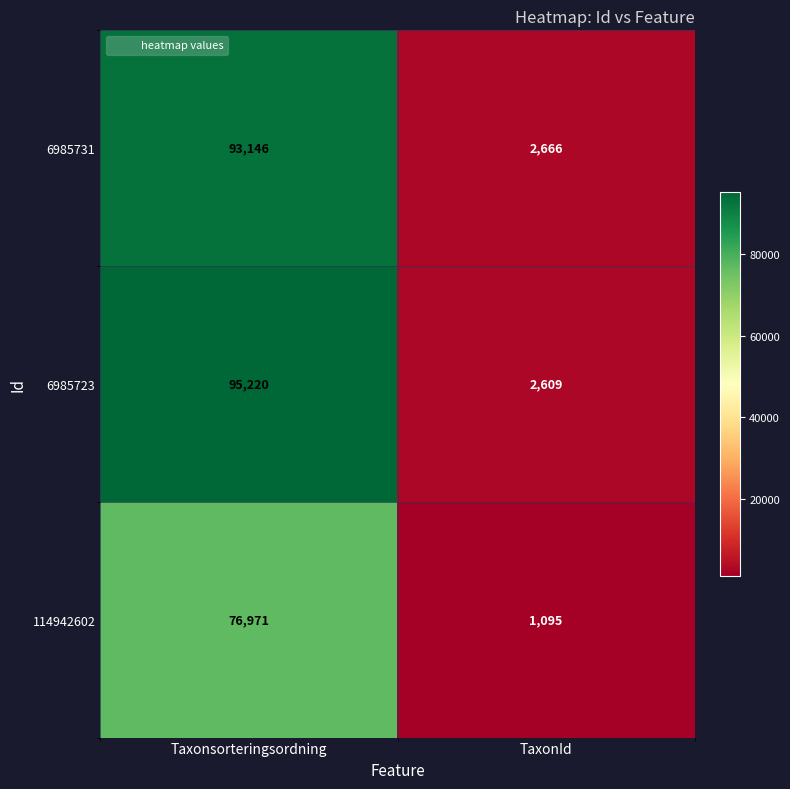

List the series in order of their peak value, highest first.

6985723, 6985731, 114942602